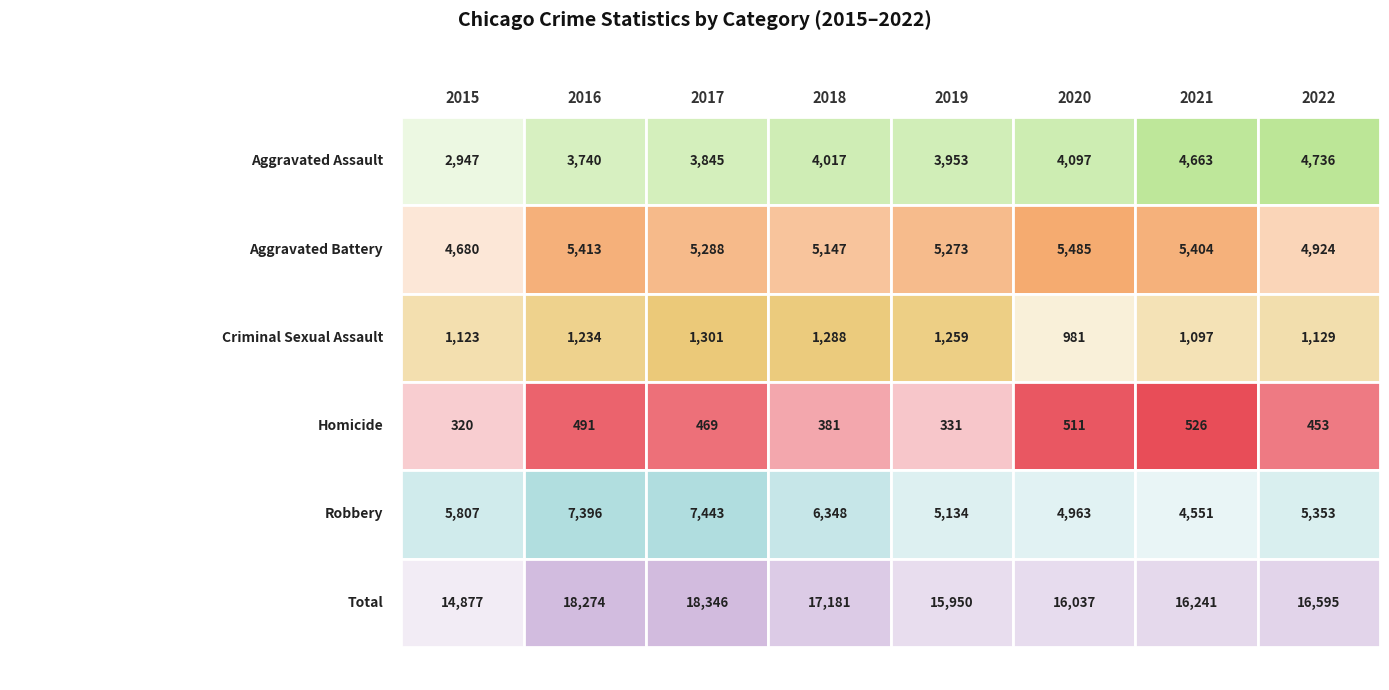

The value of Total at 2018 is 17181. True or false?

True